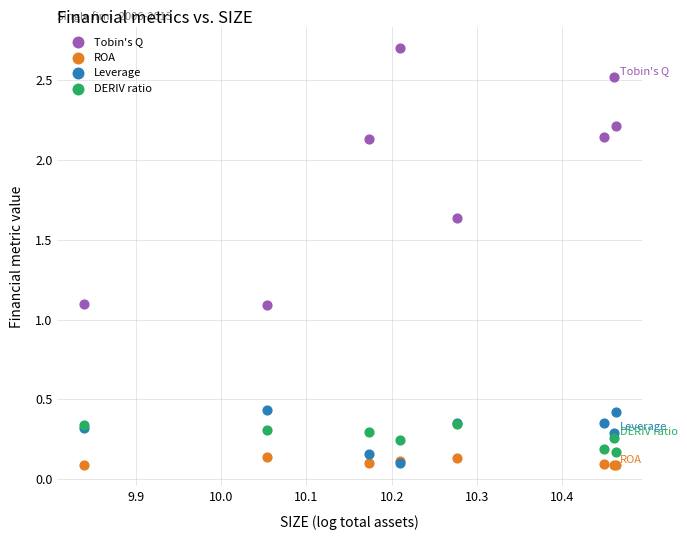

What are all the series names shown in the legend?

Tobin's Q, ROA, Leverage, DERIV ratio